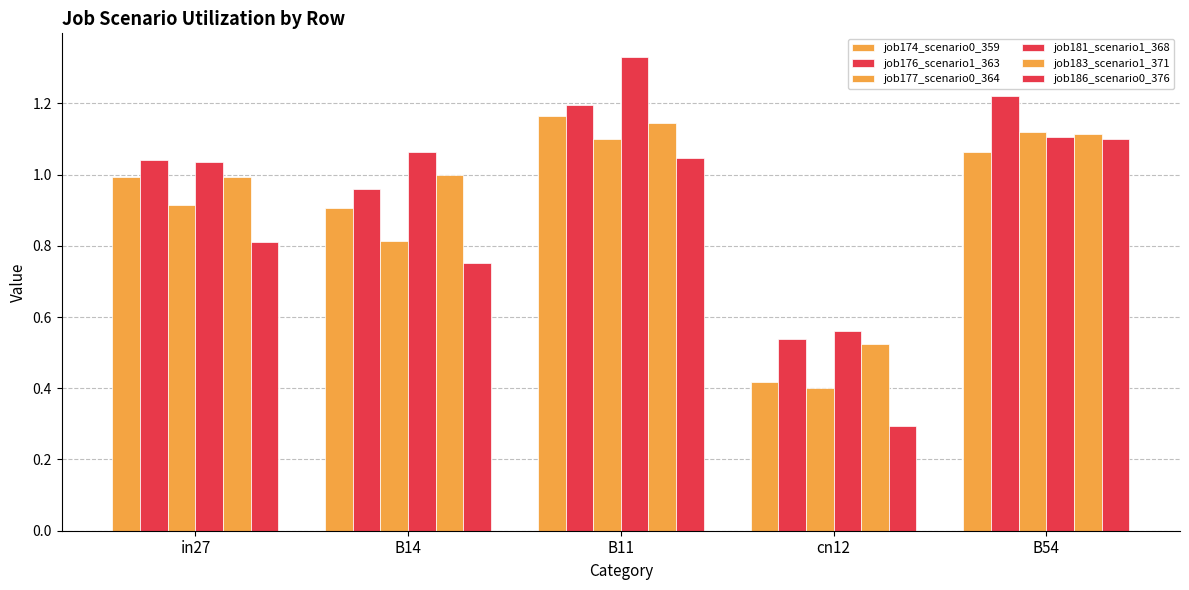

How many bars are there in total?

30